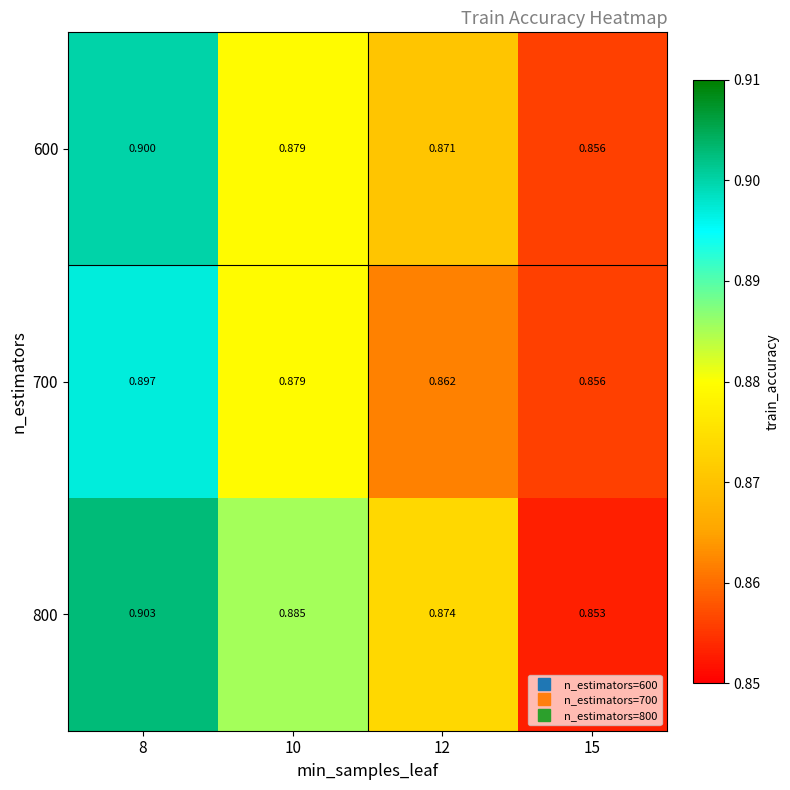

Is the value of 700 at 10 greater than the value of 800 at 10?

No